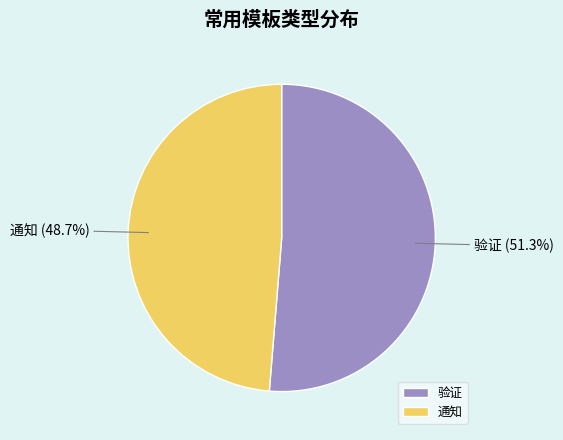

Is it true that 通知 is 49% of the pie?

True